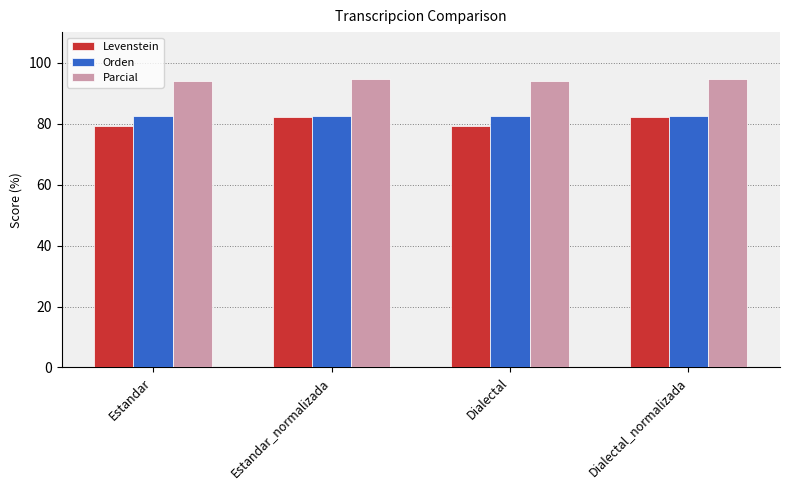

What is the sum of all Orden values?

329.4